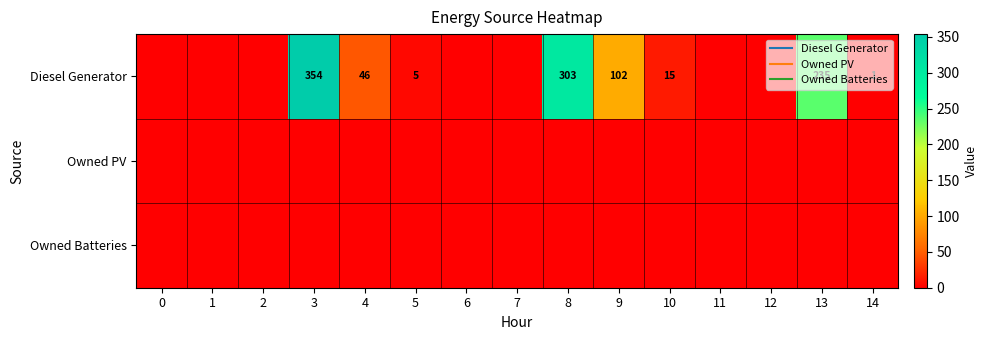

True or false: Diesel Generator has a value of -207 at 11.

False